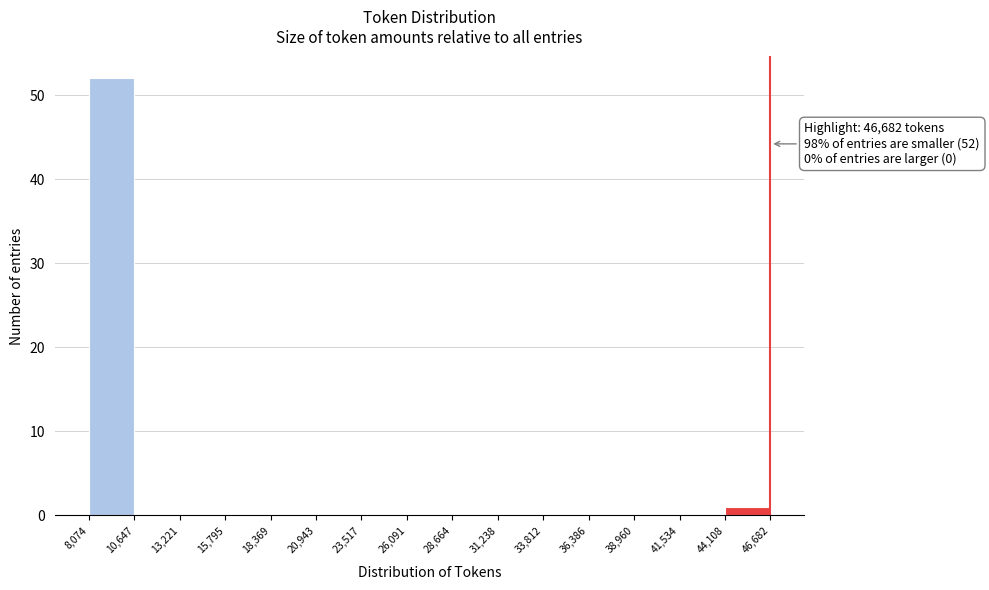

Over which range of the x-axis is the bar tallest?

8,074 to 10,647